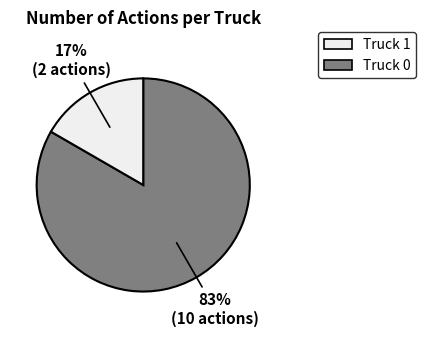

To the nearest percent, what is the average slice percentage?

50%